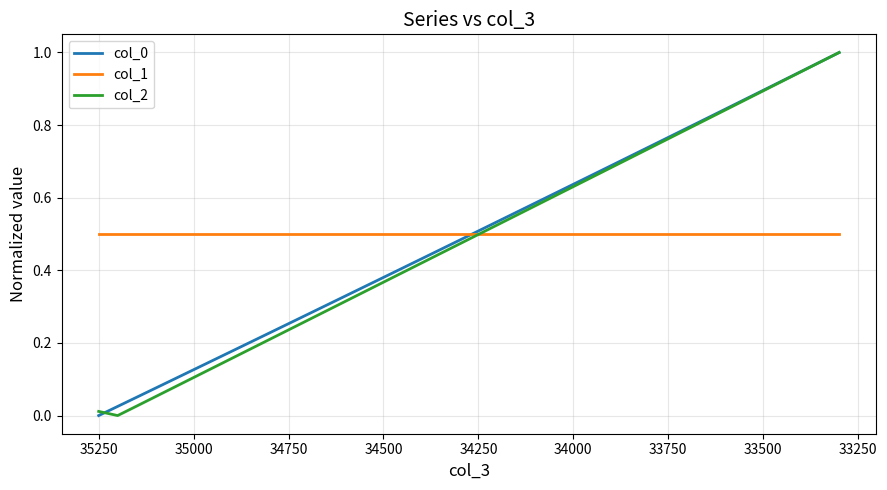

What is the label of the 8th point from the left?

34750